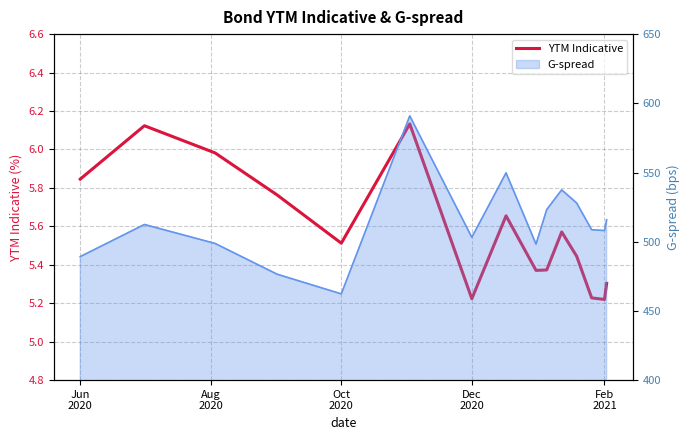

What is the difference between the maximum and minimum values?

0.9